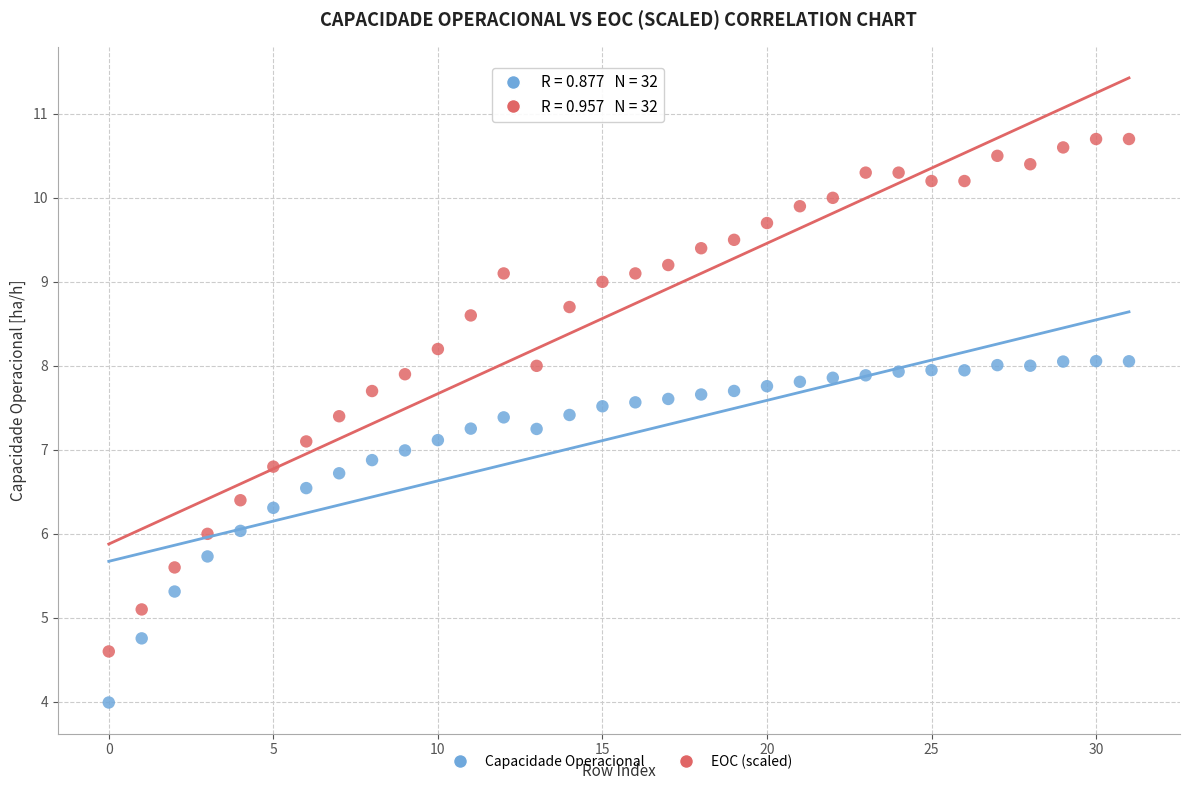

Across all data points, what is the range of Y values (max minus min)?

6.7